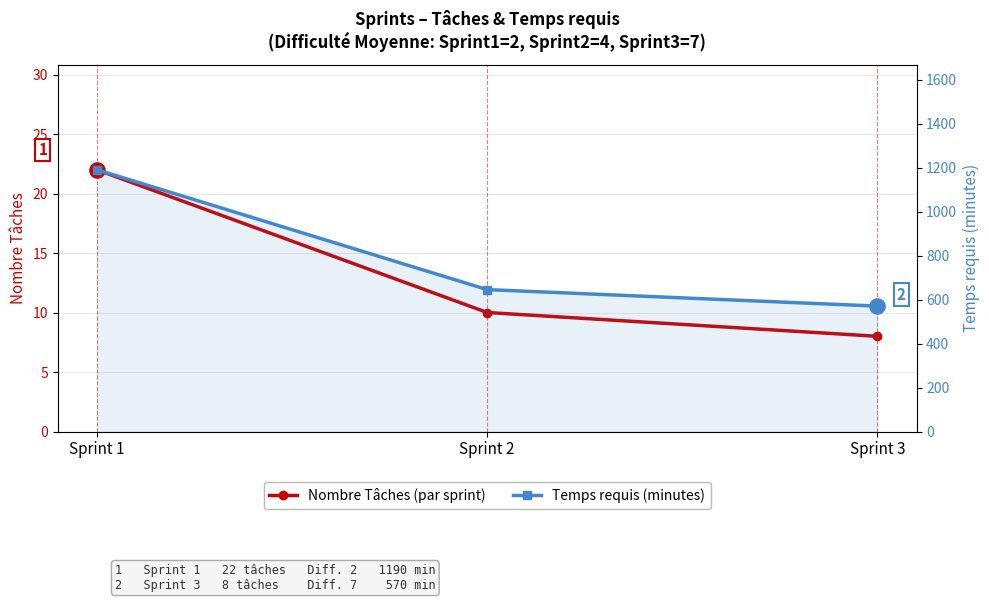

Which series has the largest Y range (max minus min)?

Temps requis (minutes)